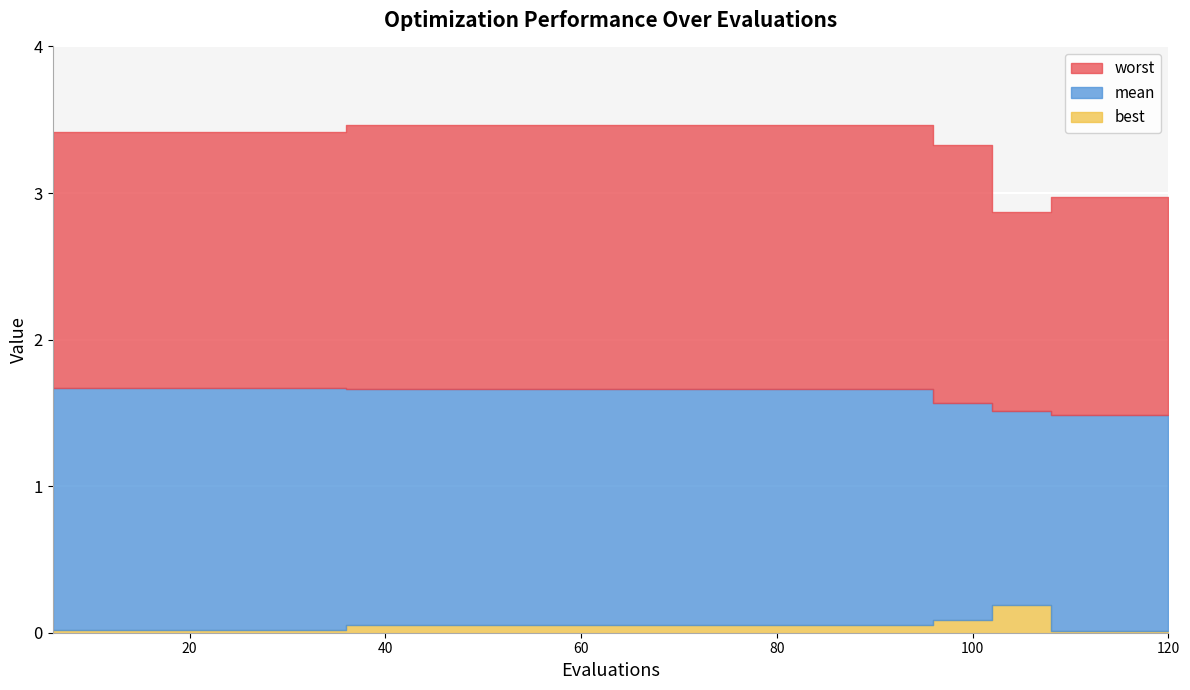

What is the average value of the mean series?

1.6